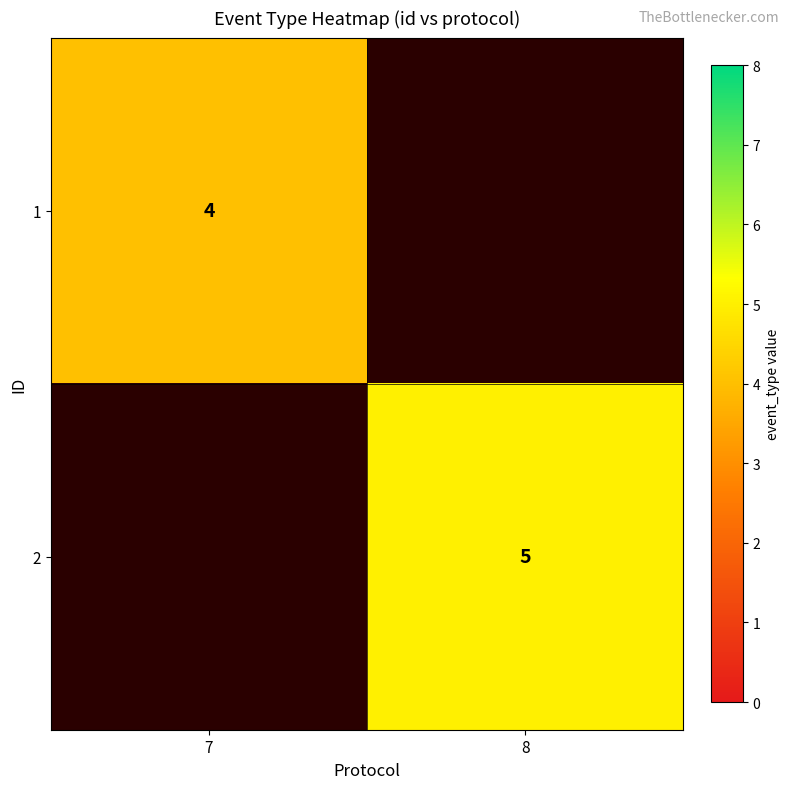

What is the greatest value displayed?

5.0